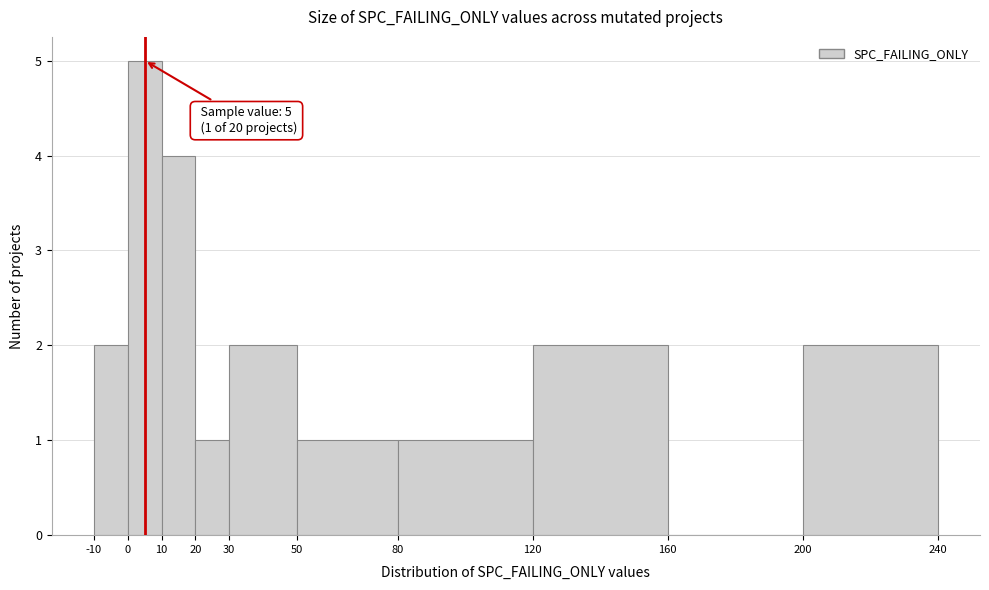

Over which range of the x-axis is the bar tallest?

0 to 10